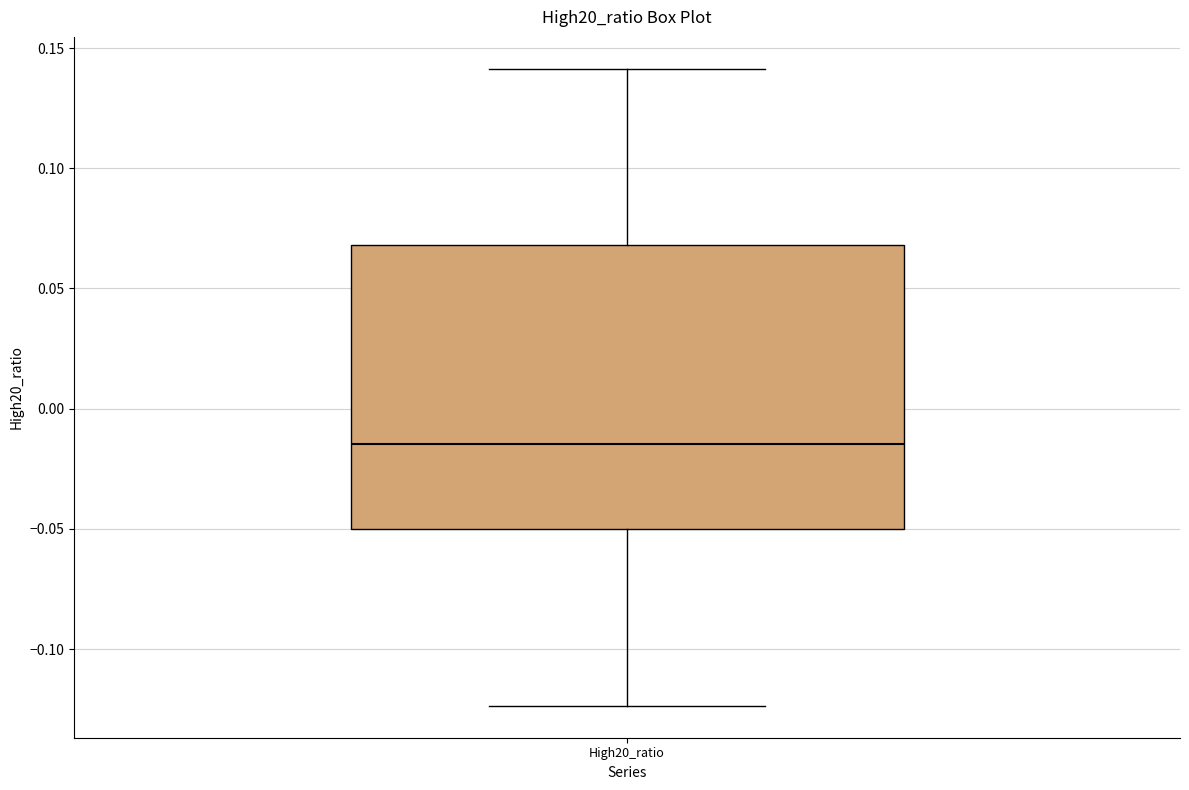

Where does the lower whisker of the box for High20_ratio end on the y-axis? The values are not printed on the chart, so give them approximately, as read against the axis.

-0.125